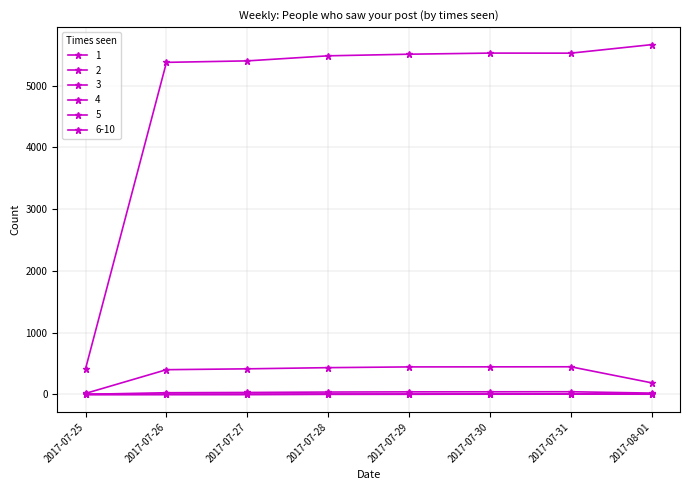

True or false: 6-10 has a value of 3 at 2017-07-27.

False